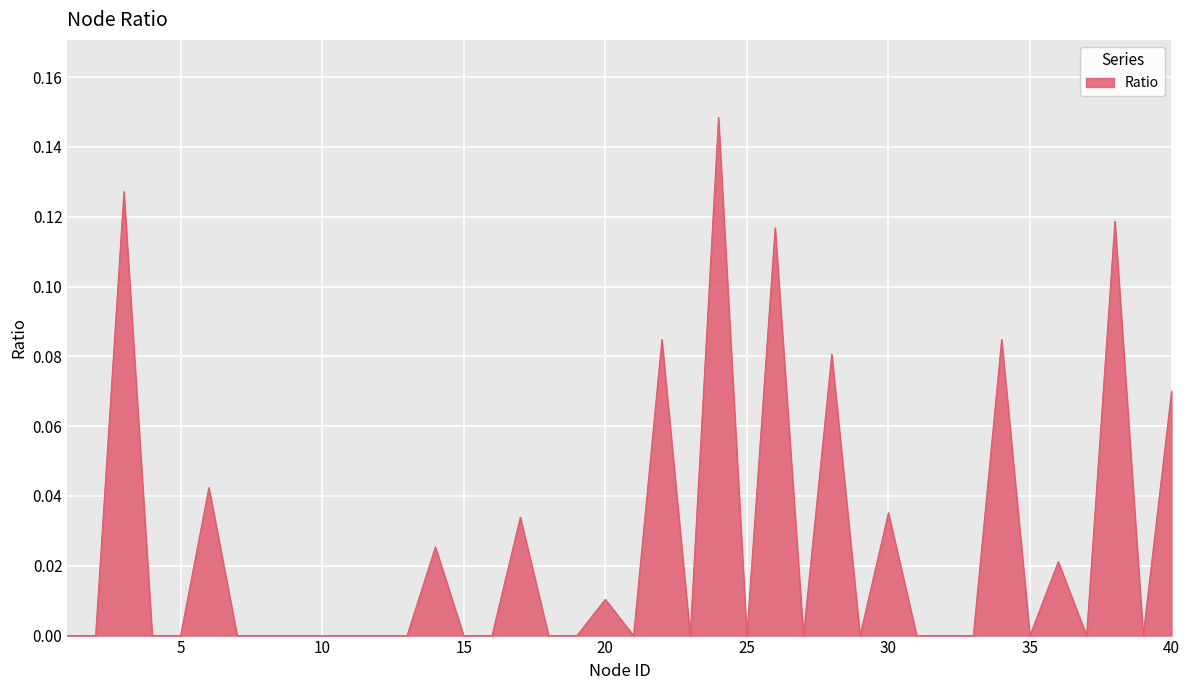

List the labels in order of value, largest first.

24, 3, 38, 26, 22, 34, 28, 40, 6, 30, 17, 14, 36, 20, 1, 2, 4, 5, 7, 8, 9, 10, 11, 12, 13, 15, 16, 18, 19, 21, 23, 25, 27, 29, 31, 32, 33, 35, 37, 39